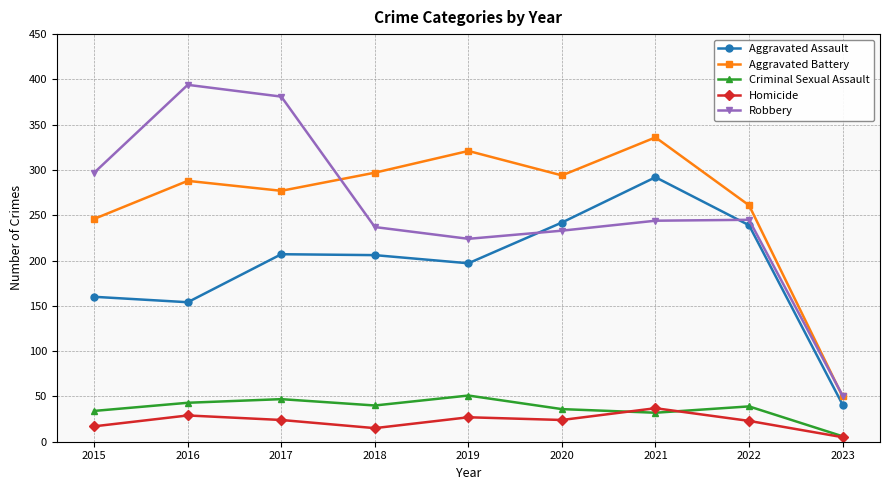

True or false: Homicide and Aggravated Assault cross at least once.

False